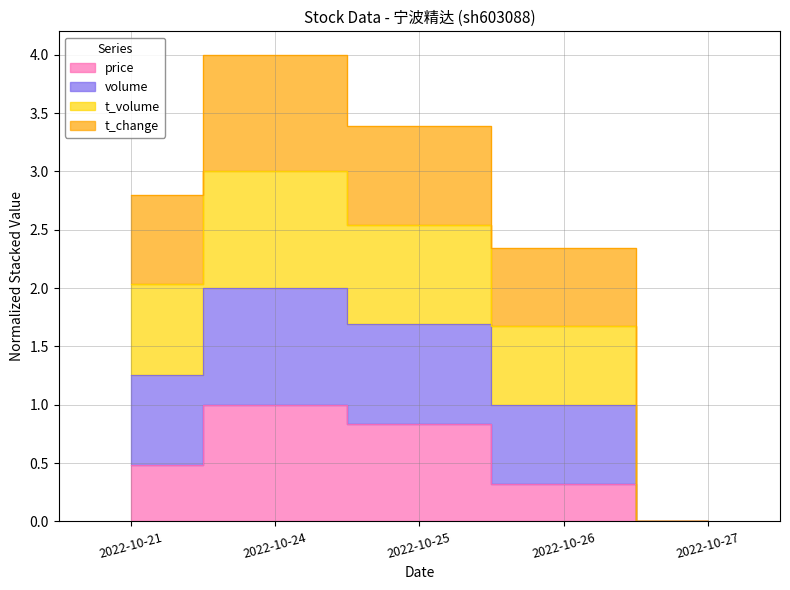

What is the spread (max minus min) of values at 2022-10-21?

2.3